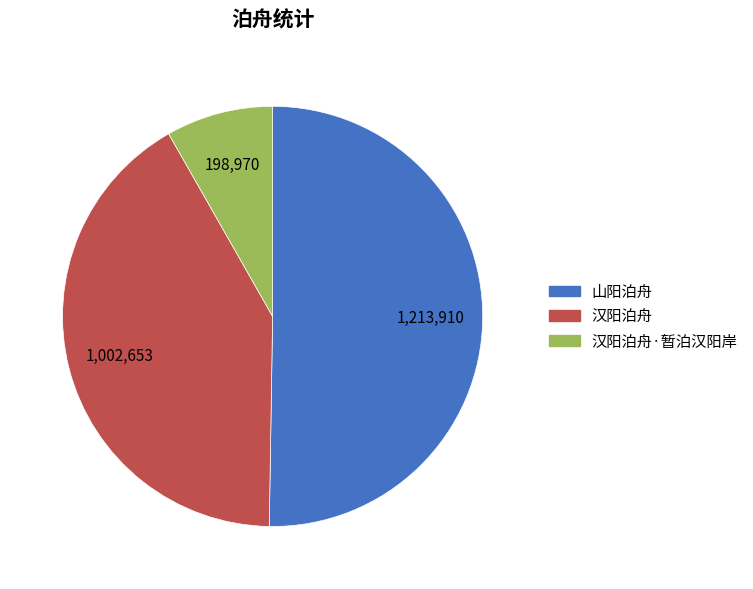

Is there any slice that represents more than half of the pie?

Yes